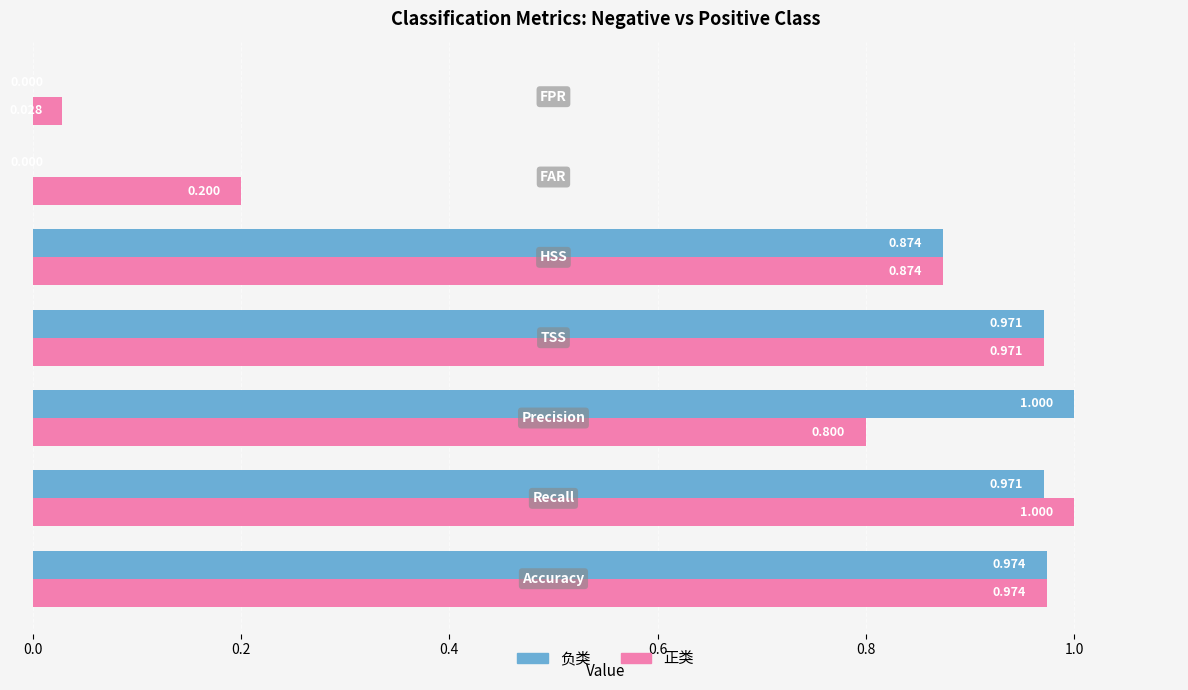

Which series has the largest range (max minus min)?

负类